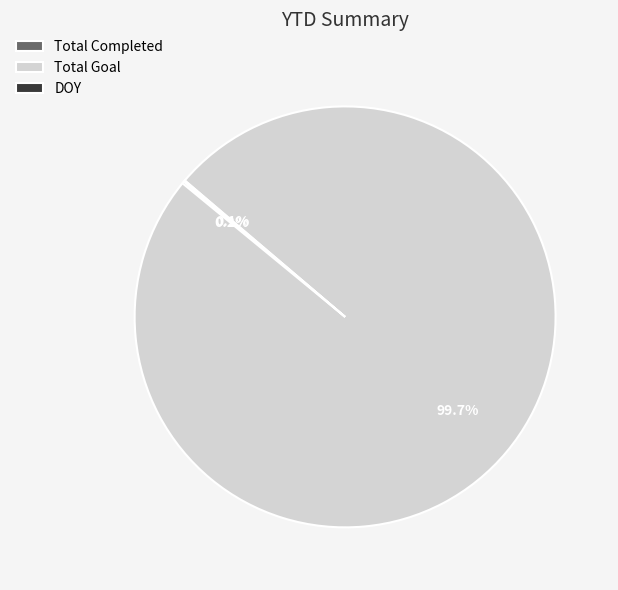

Which category has the biggest portion of the pie?

Total Goal